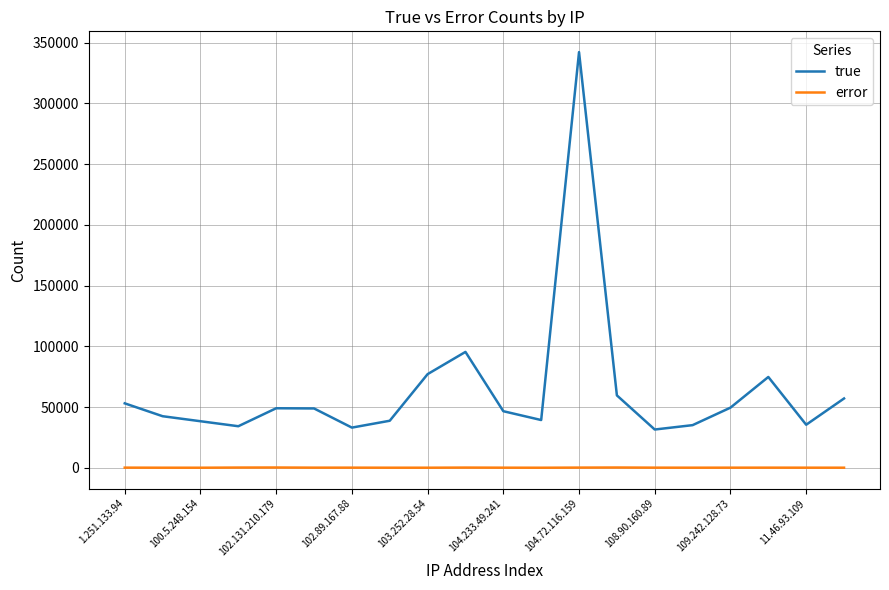

List the series in order of their overall mean, lowest first.

error, true